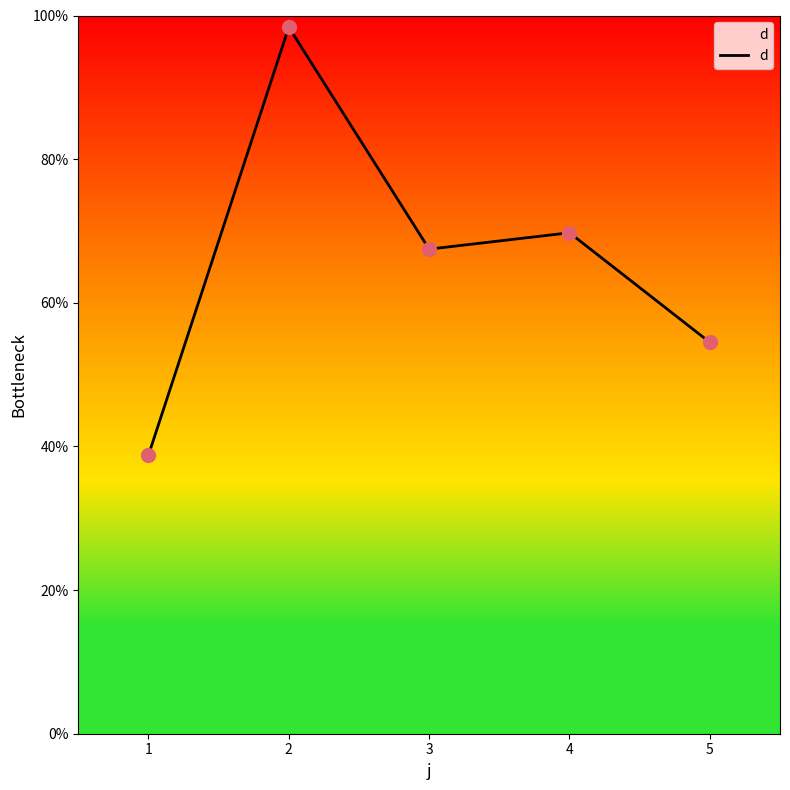

Approximately how many times larger is the value at 3 compared to 1?

1.7